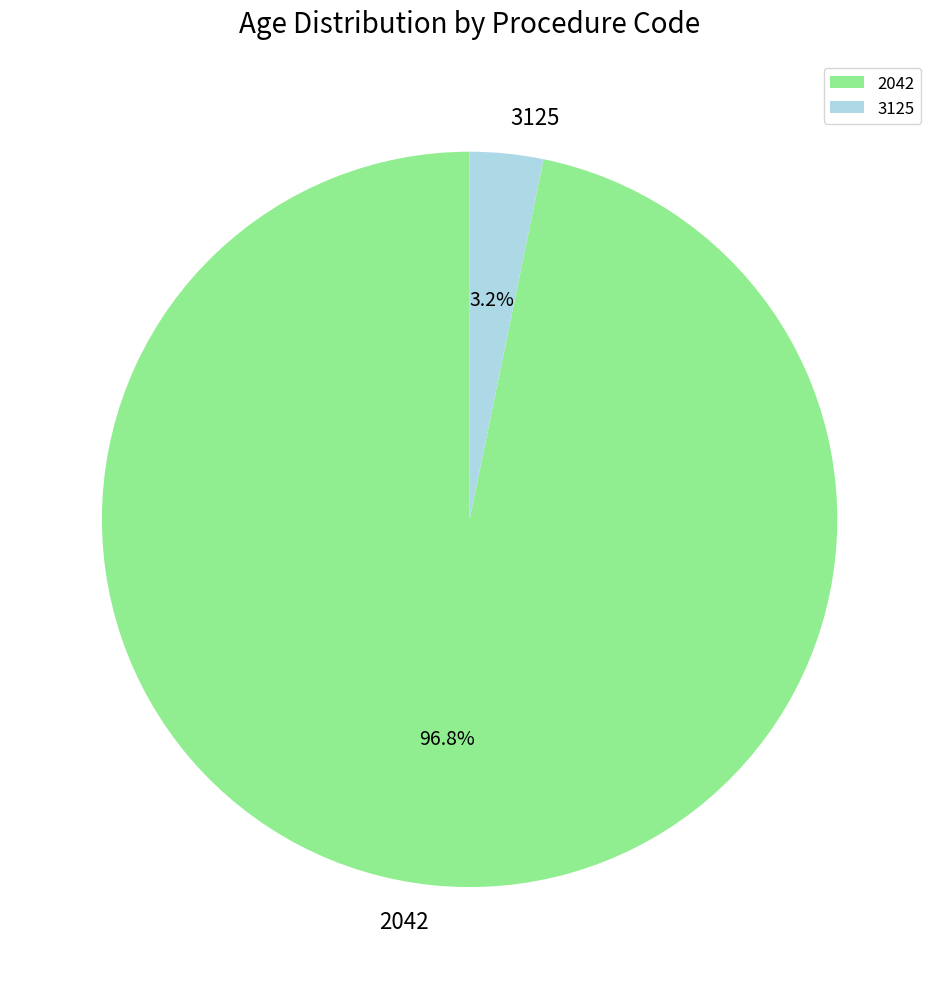

Which slice is the smallest?

3125